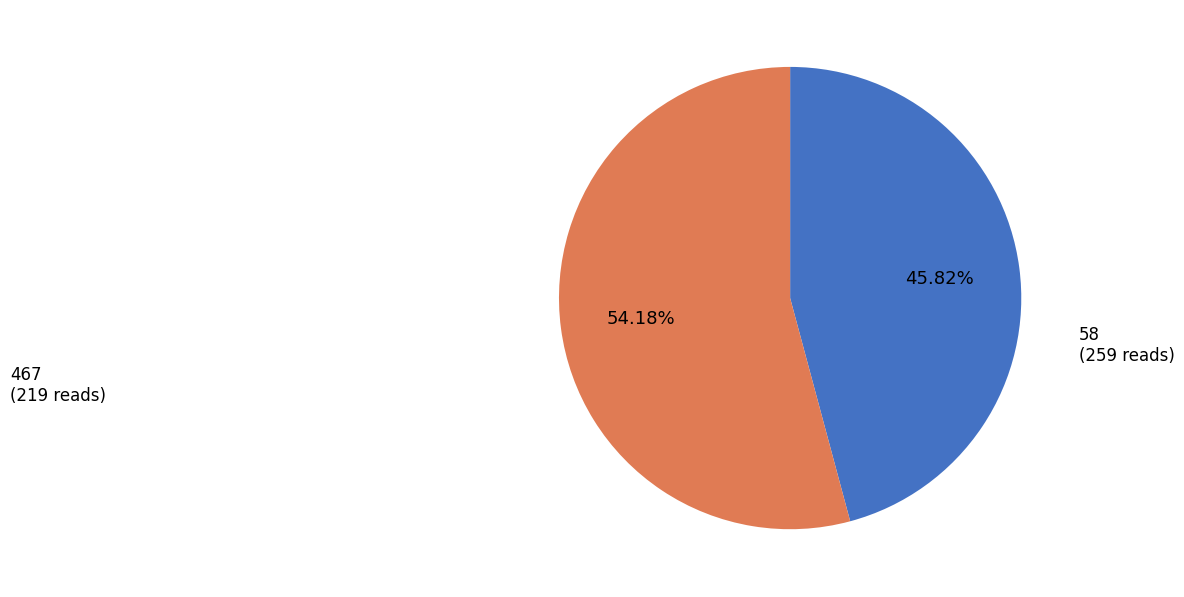

Which slice is the smallest?

467